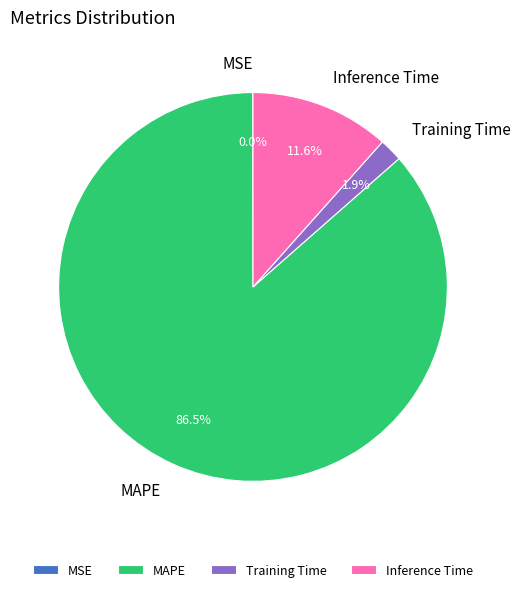

To the nearest percent, what is the average slice percentage?

25%